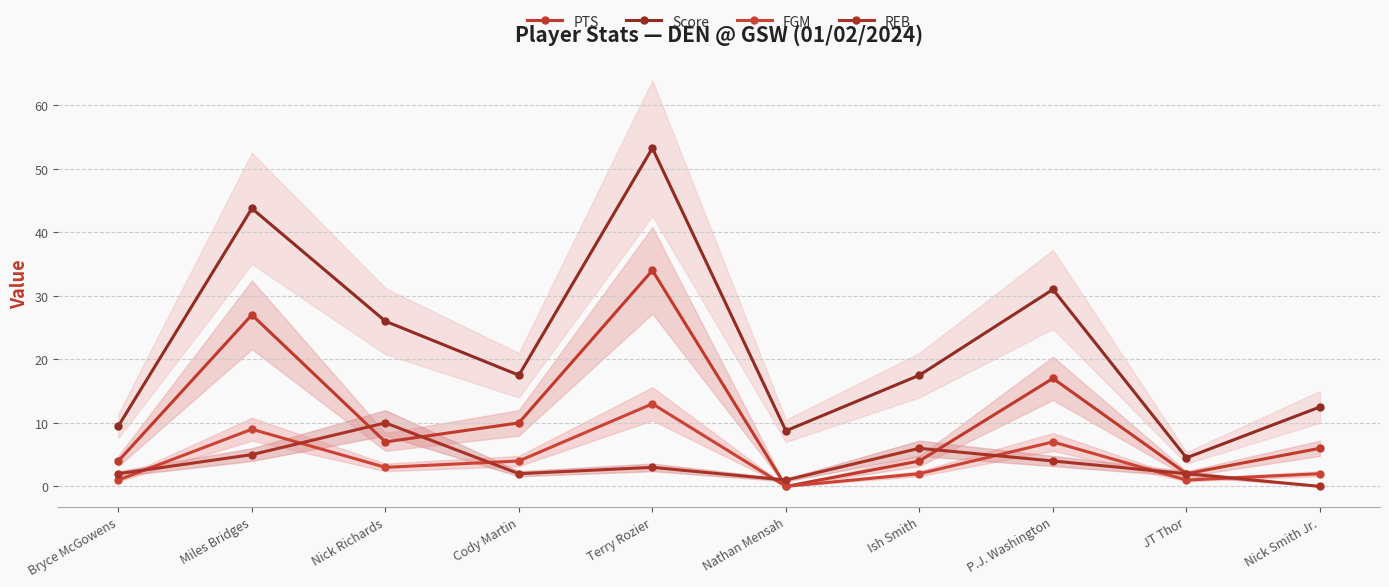

Is it true that Score equals 9.5 at Bryce McGowens?

True